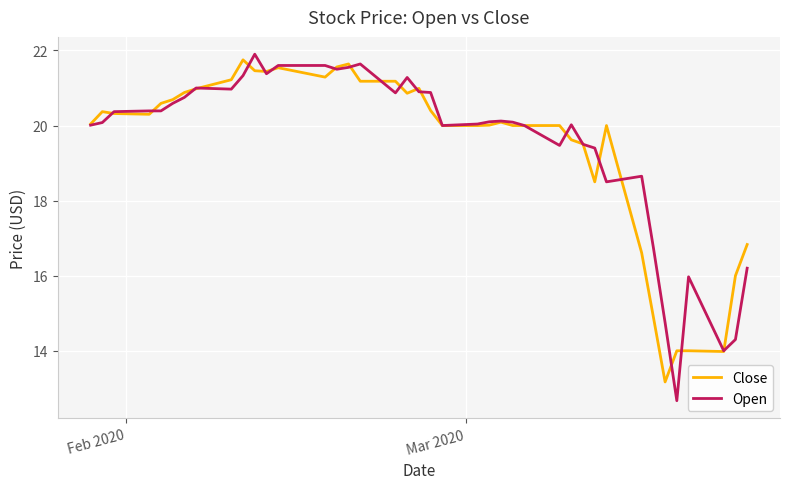

What is the greatest value displayed?

21.9